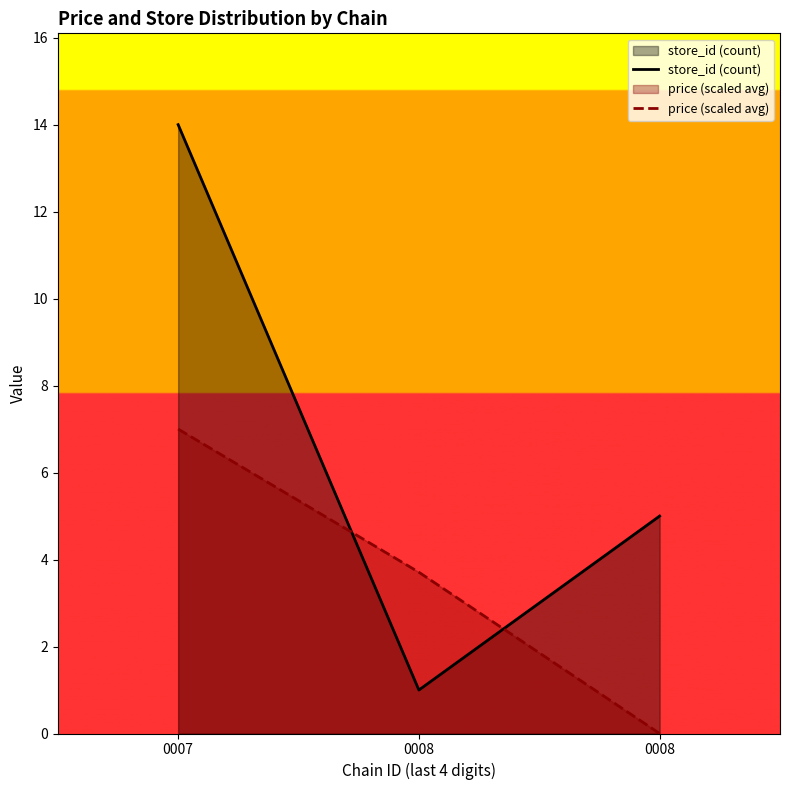

The value of price (scaled avg) at 0007 is 7.0. True or false?

True